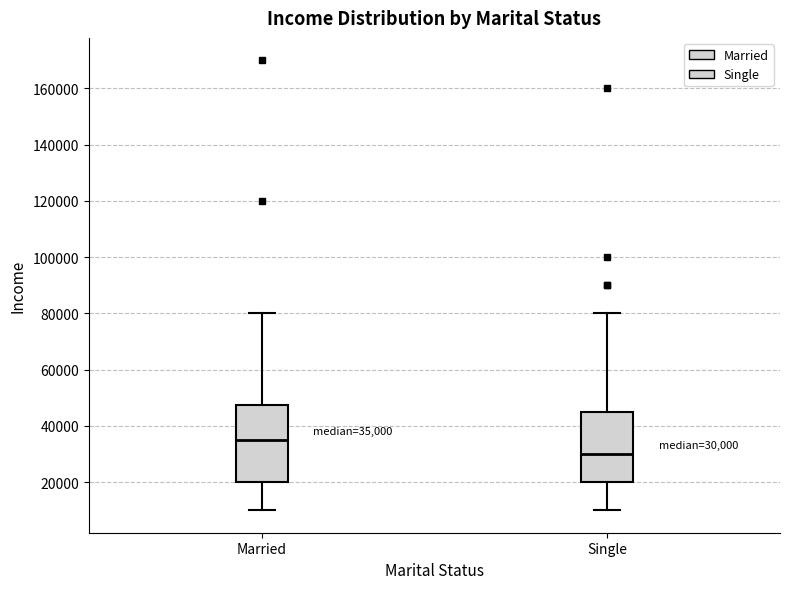

Which box has the lowest median line?

Single